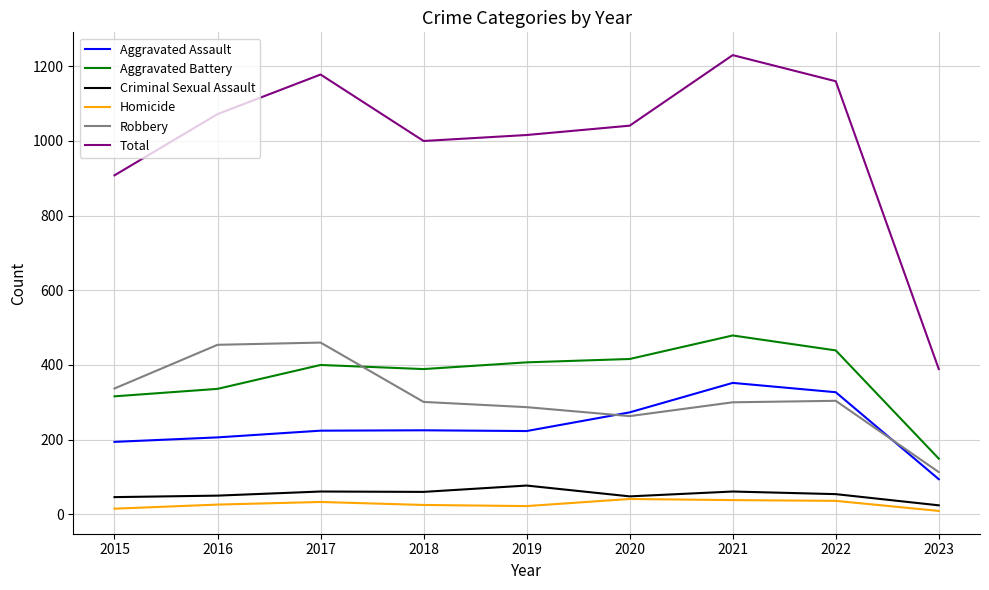

Rank the series at 2023 from highest to lowest value.

Total, Aggravated Battery, Robbery, Aggravated Assault, Criminal Sexual Assault, Homicide